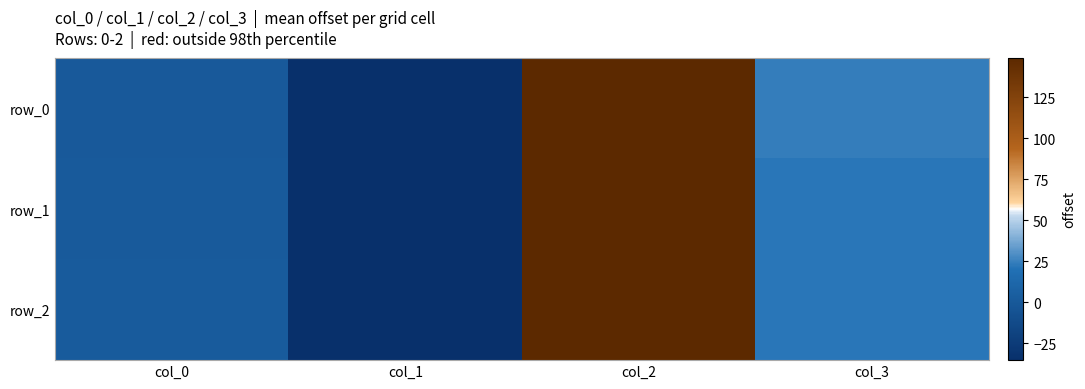

Between col_0 and col_1, which series saw the biggest shift?

row_2